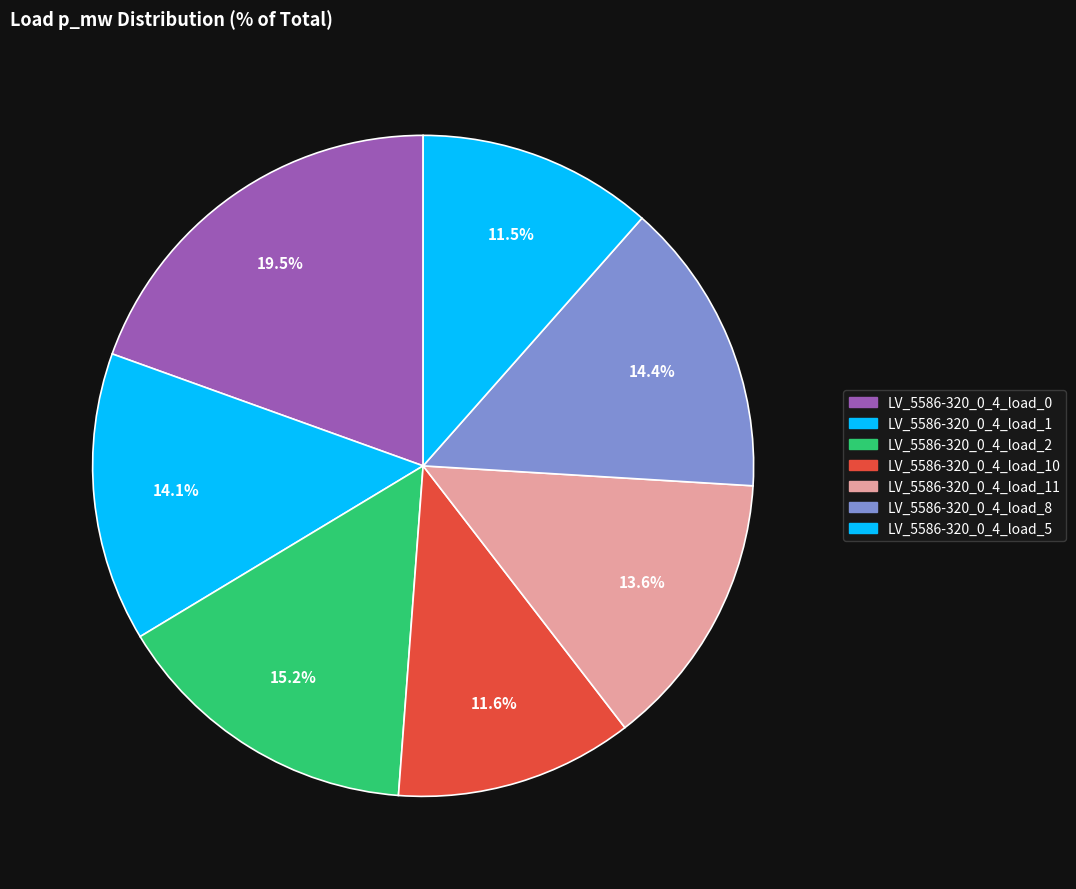

To the nearest percent, what is the difference between the largest and smallest slice percentages?

8%